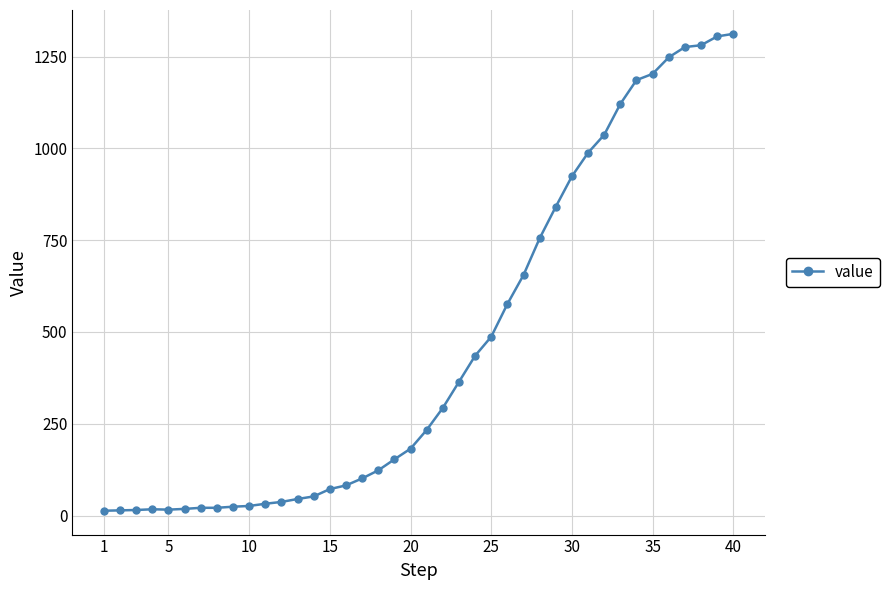

What is the greatest value displayed?

1312